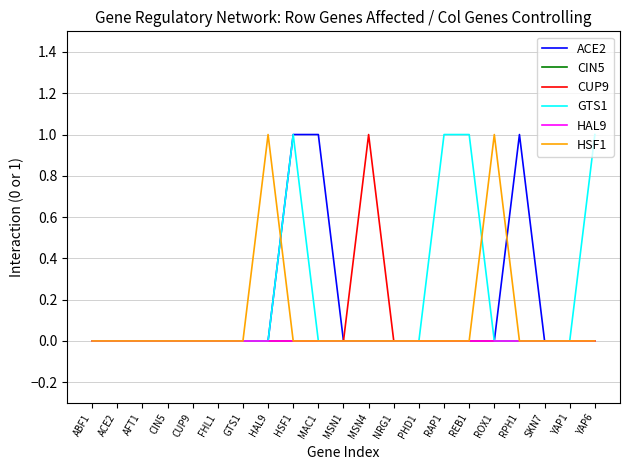

Is this an area chart (filled region under the line)?

No